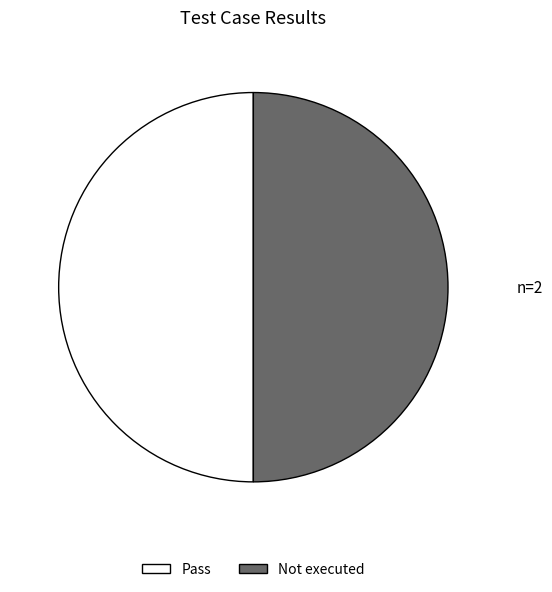

True or false: Pass accounts for 39% of the total.

False